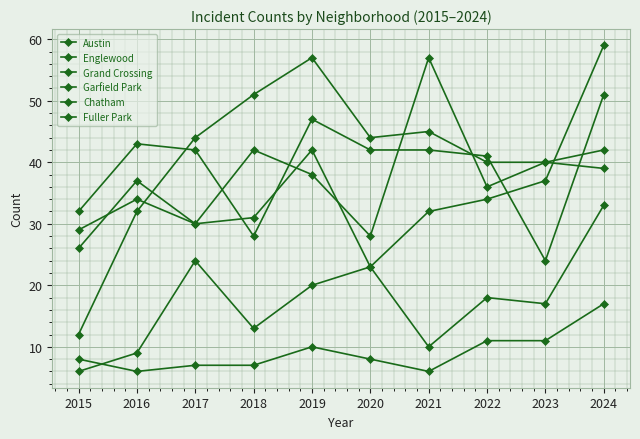

How many interior local peaks does the Fuller Park series have?

1